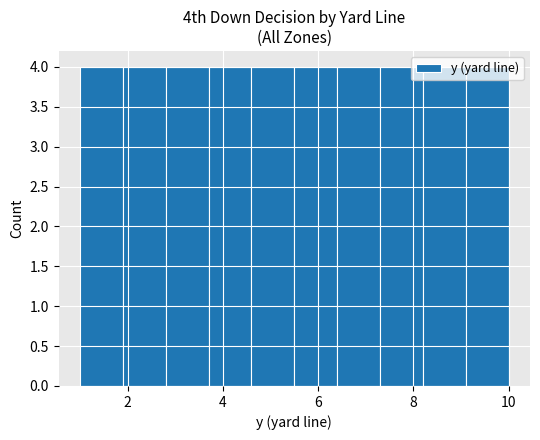

What is the height of the bar covering 2.8 to 3.7 on the x-axis? Neither the bar edges nor the heights are printed on the chart, so give them approximately, as read against the axes.

4